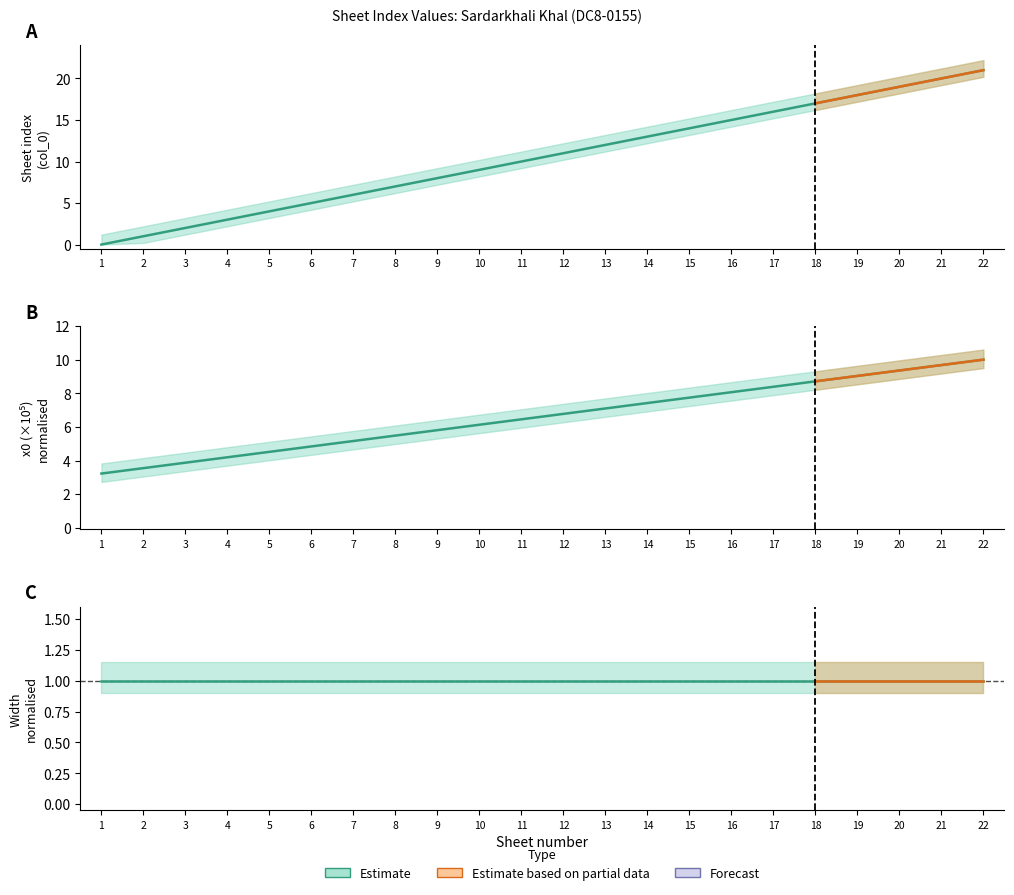

Does the chart have visible grid lines?

No